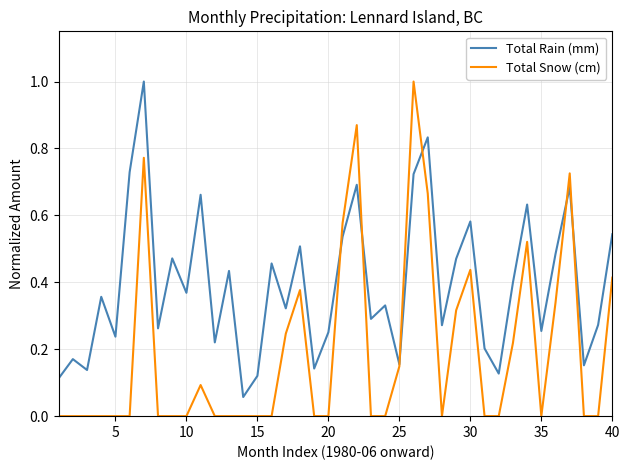

List the series in order of their overall mean, lowest first.

Total Snow (cm), Total Rain (mm)